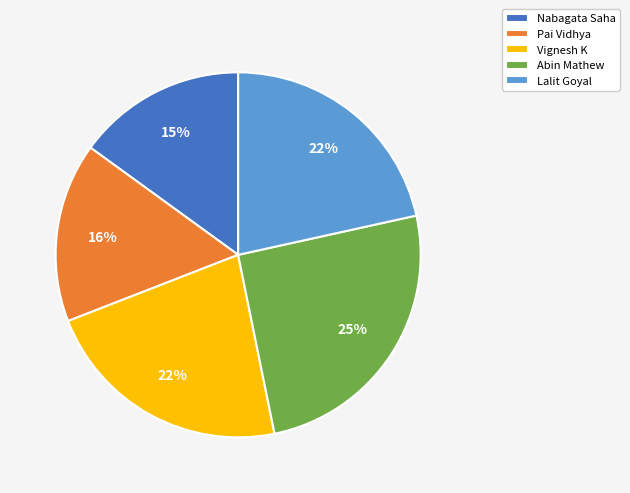

Which has a higher value, Nabagata Saha or Lalit Goyal?

Lalit Goyal